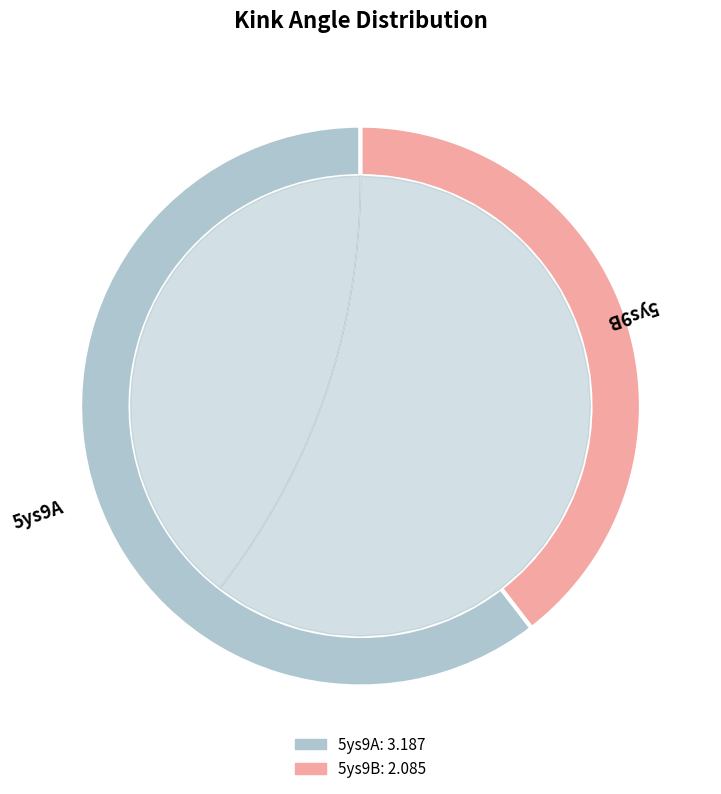

Is it true that 5ys9B is 30% of the pie?

False